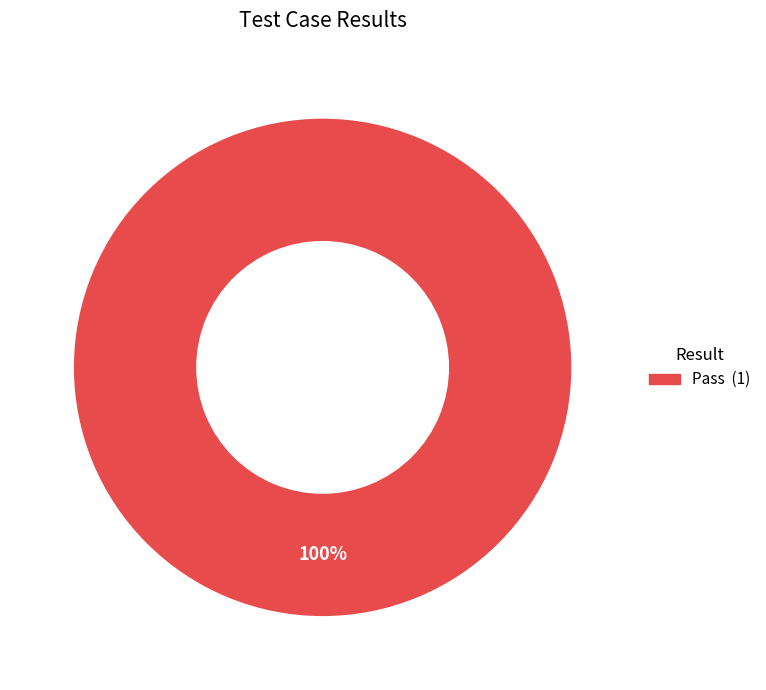

Is there a majority slice in this chart?

Yes